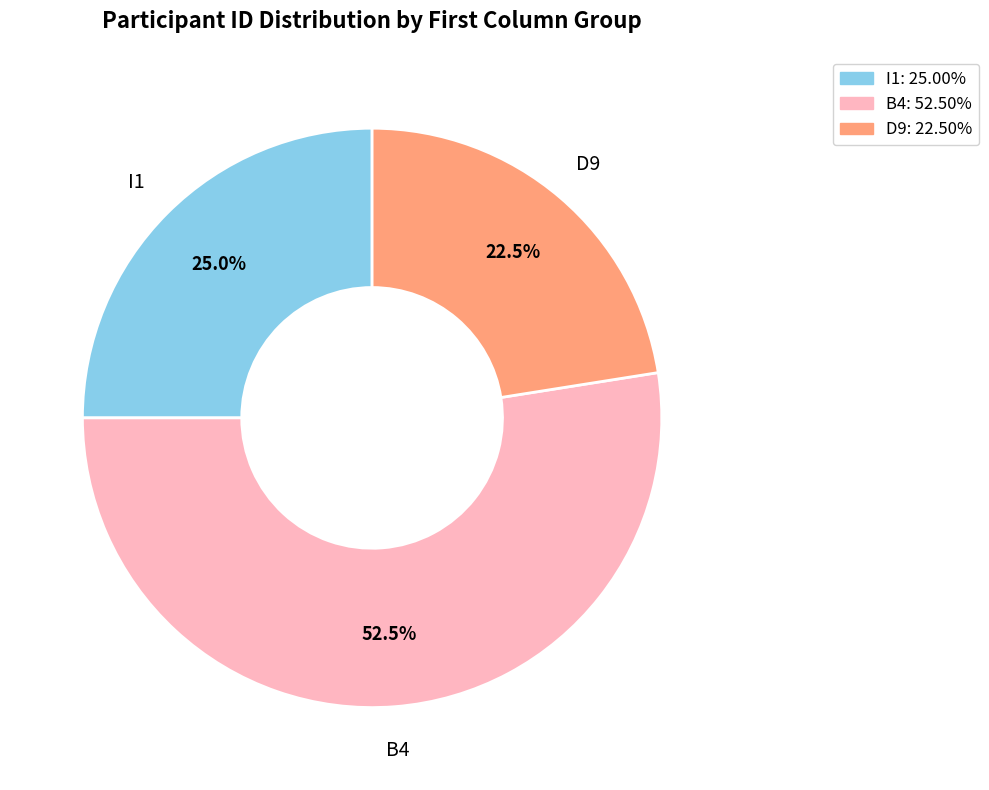

Is there a majority slice in this chart?

Yes